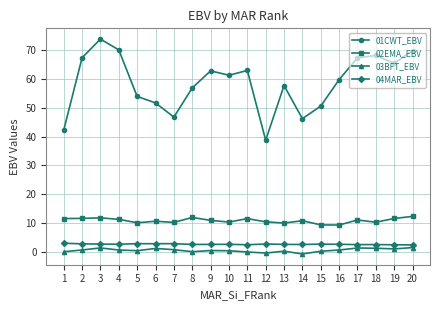

True or false: 03BFT_EBV has more than 1 interior local peaks.

True